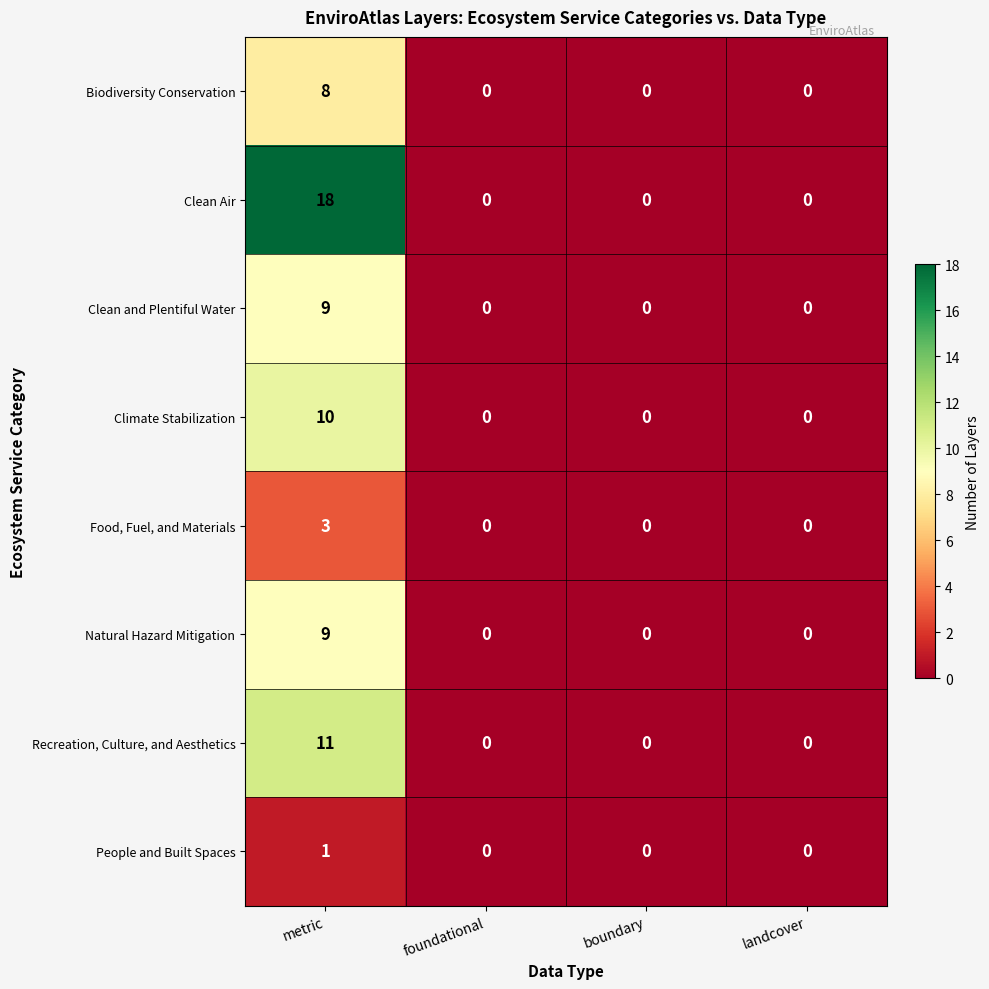

How many distinct data groups are displayed?

8